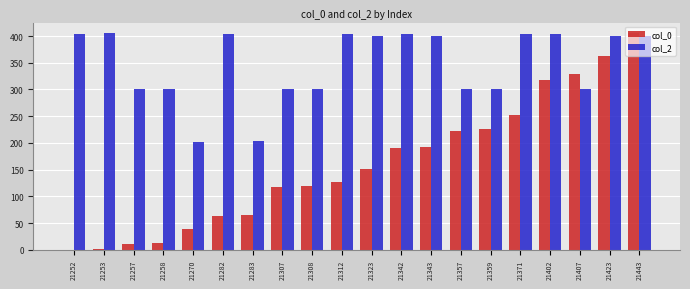

What is the approximate value of col_2 at 21283?

203.0